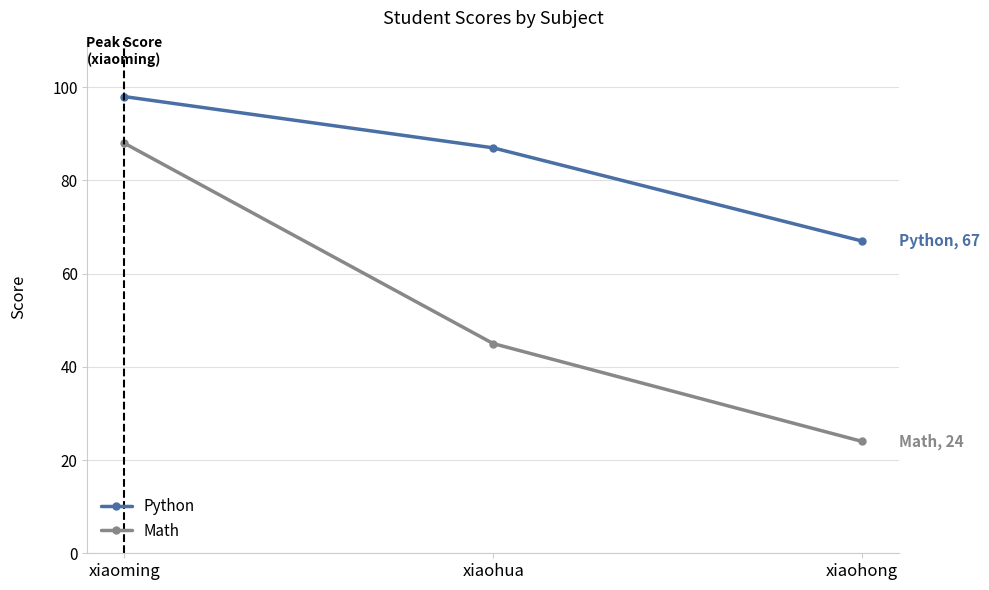

Rank the series at xiaohong from highest to lowest value.

Python, Math